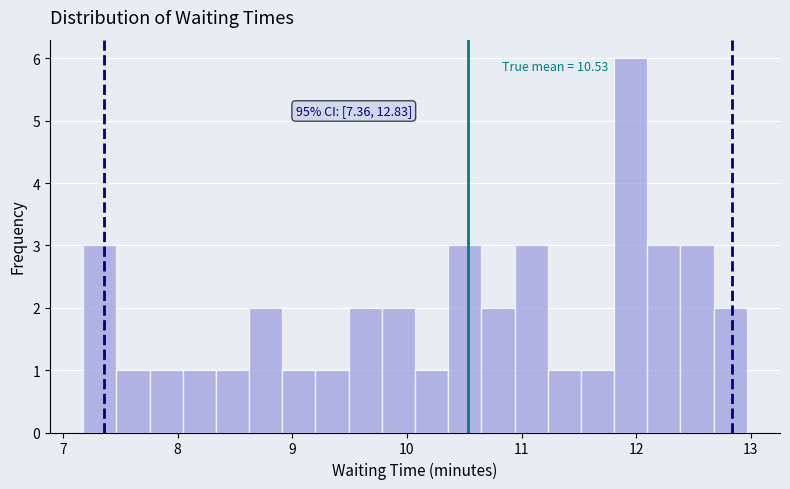

Read against the x-axis, roughly where is the centre of the tallest bar?

12.0